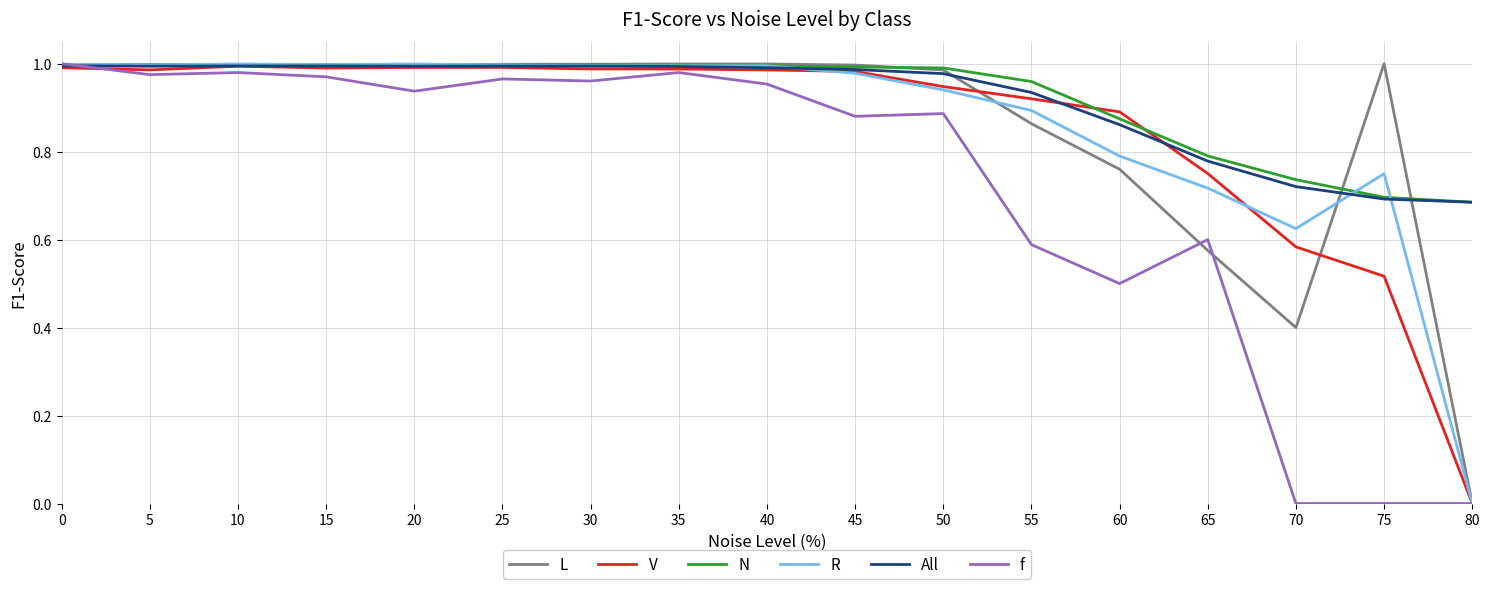

Is it true that R equals 0.2 at 20?

False